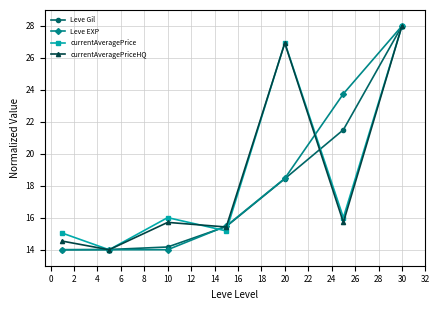

What is the average value of the currentAveragePrice series?

18.7